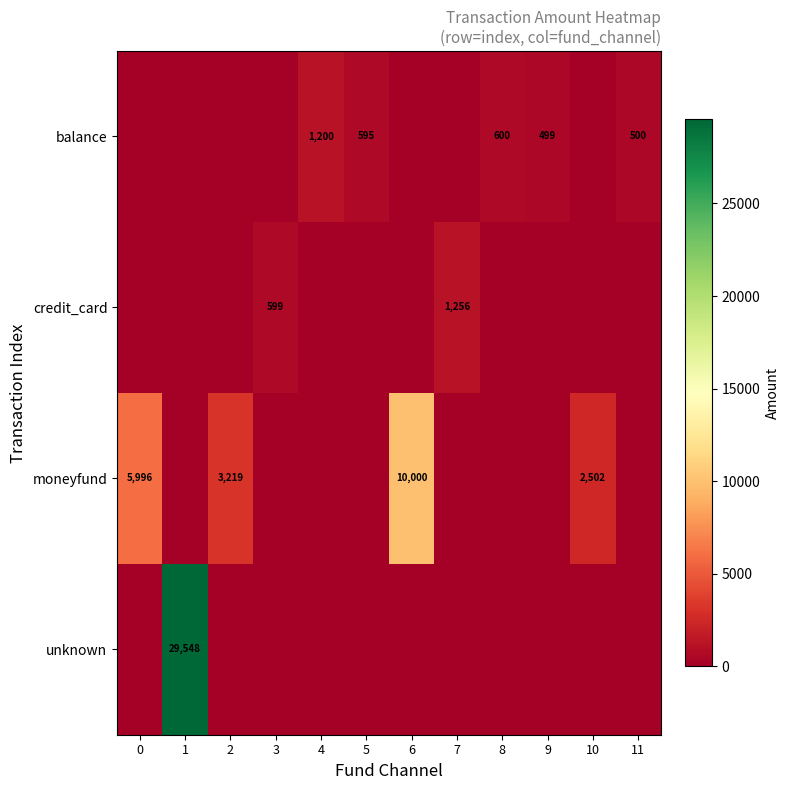

Is it true that moneyfund equals 5996 at 0?

True